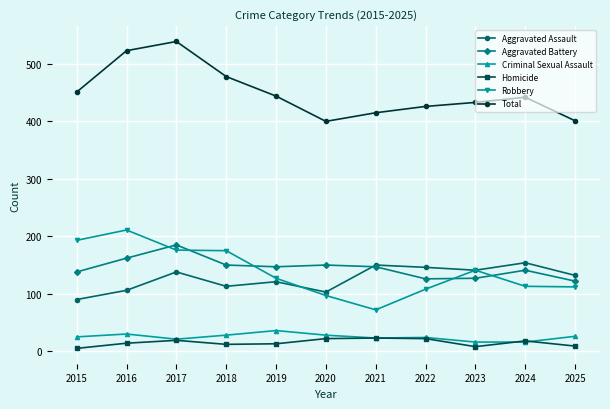

What is the average value of the Total series?

450